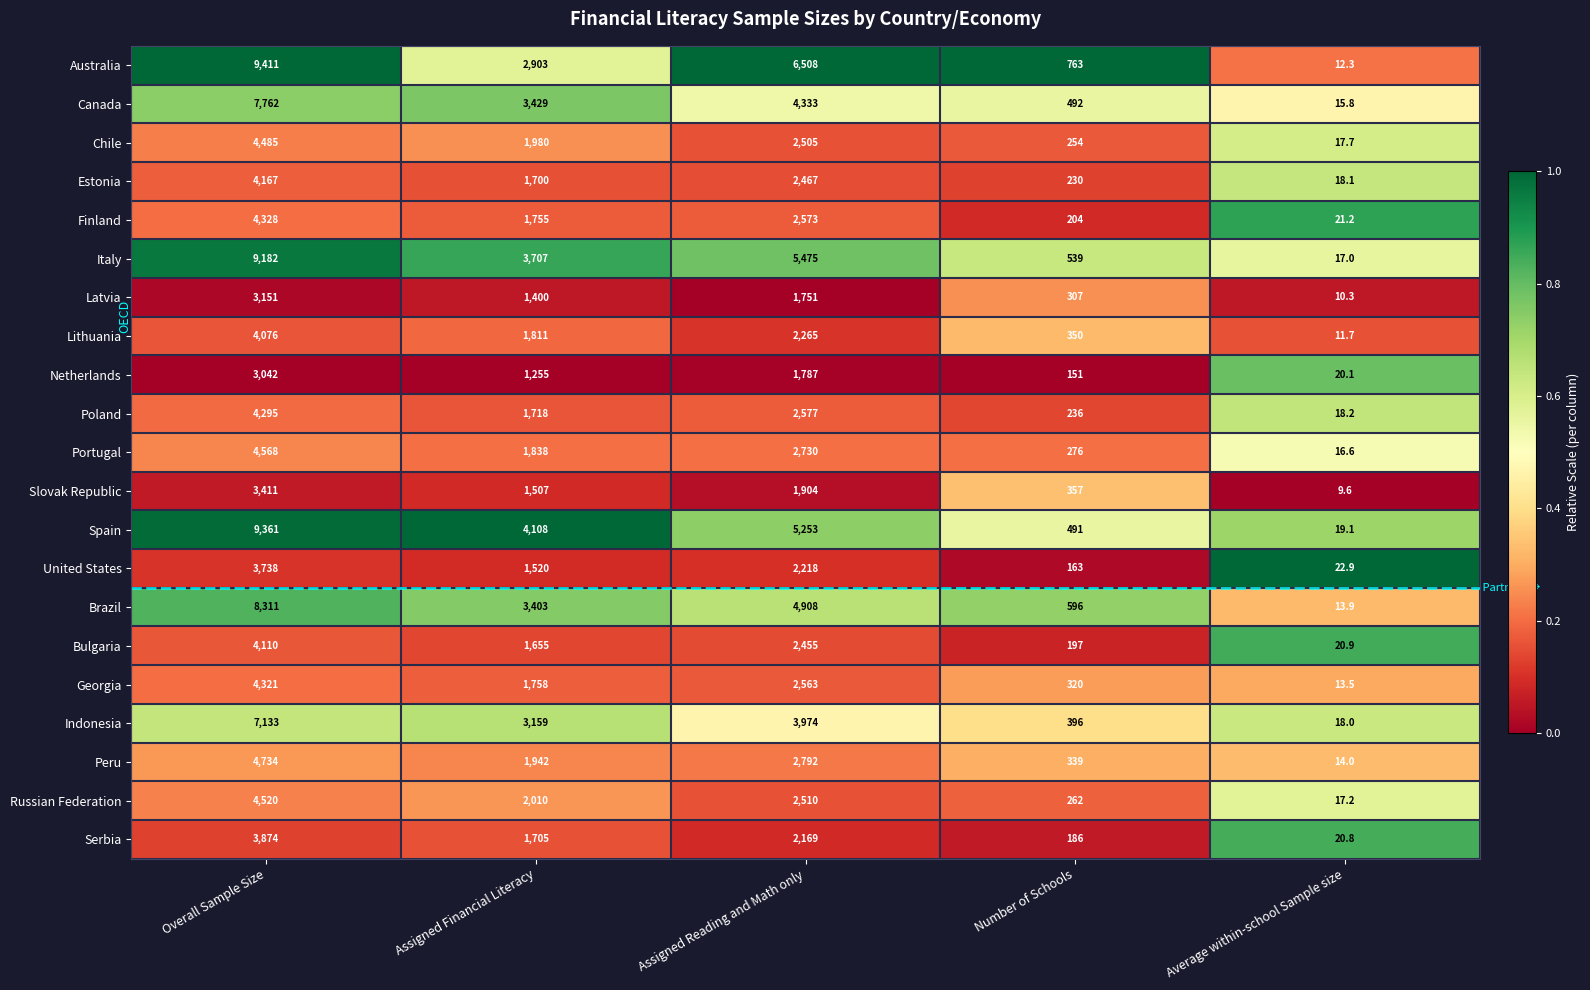

At which label does Portugal first exceed 1838?

Overall Sample Size